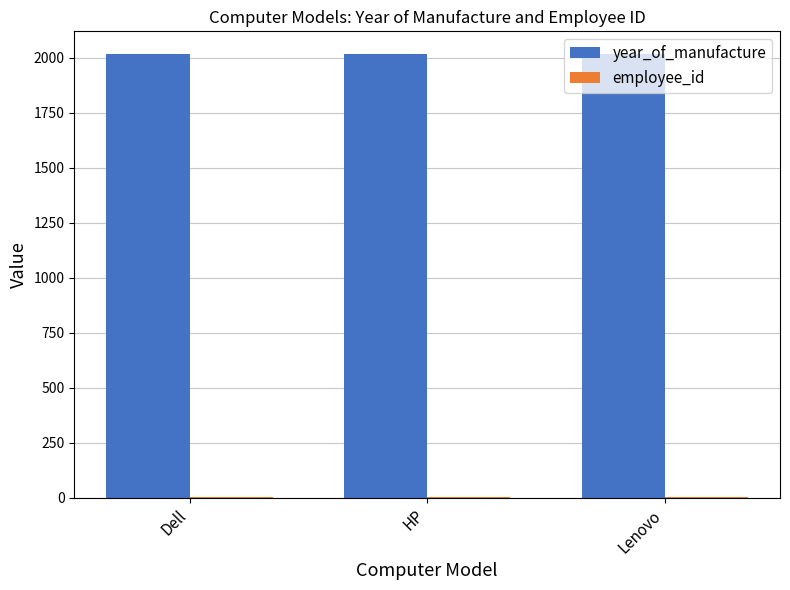

How many distinct data groups are displayed?

2